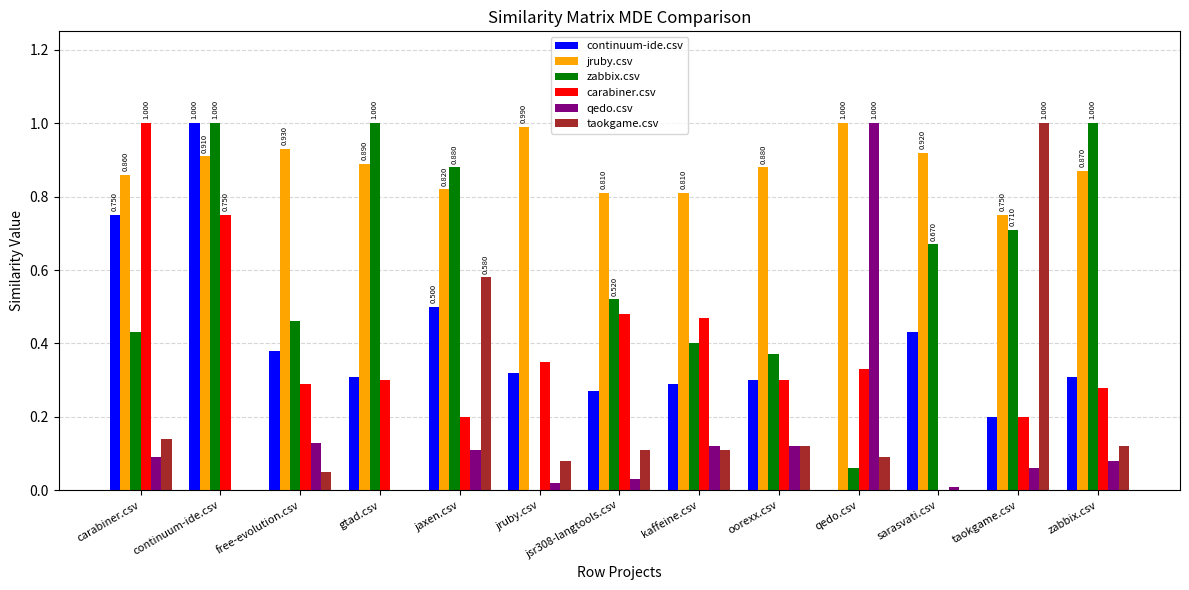

What are all the series names shown in the legend?

continuum-ide.csv, jruby.csv, zabbix.csv, carabiner.csv, qedo.csv, taokgame.csv